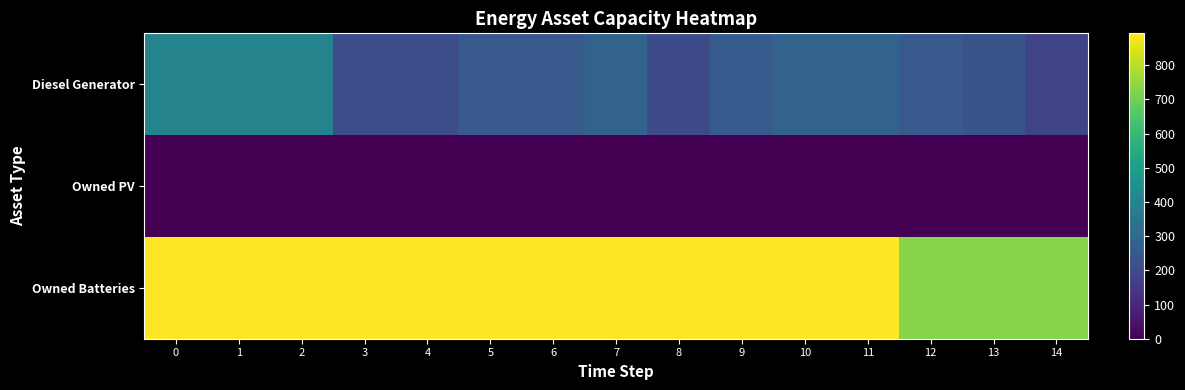

Between 5 and 8, which series saw the biggest shift?

row_0